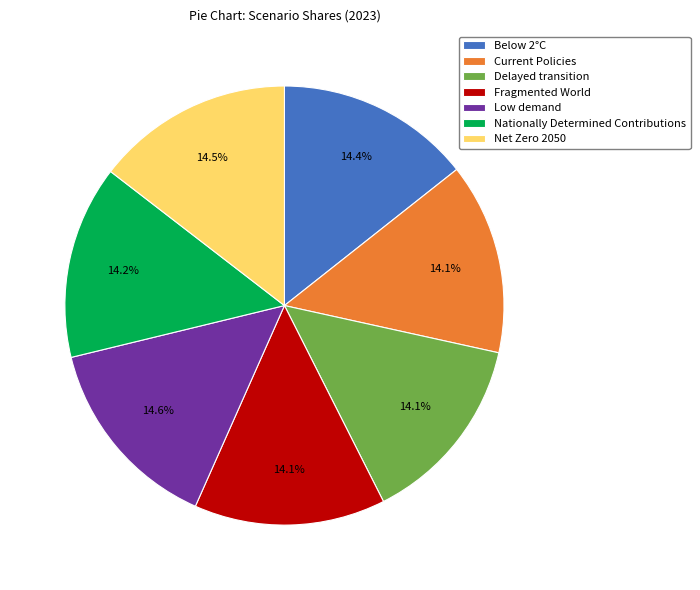

How much of the chart is everything except Delayed transition?

85.9%